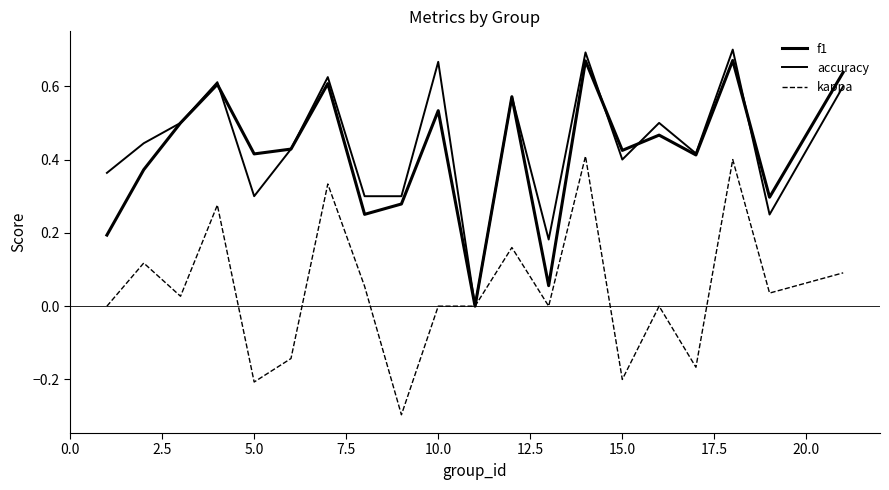

Does the chart have visible grid lines?

No